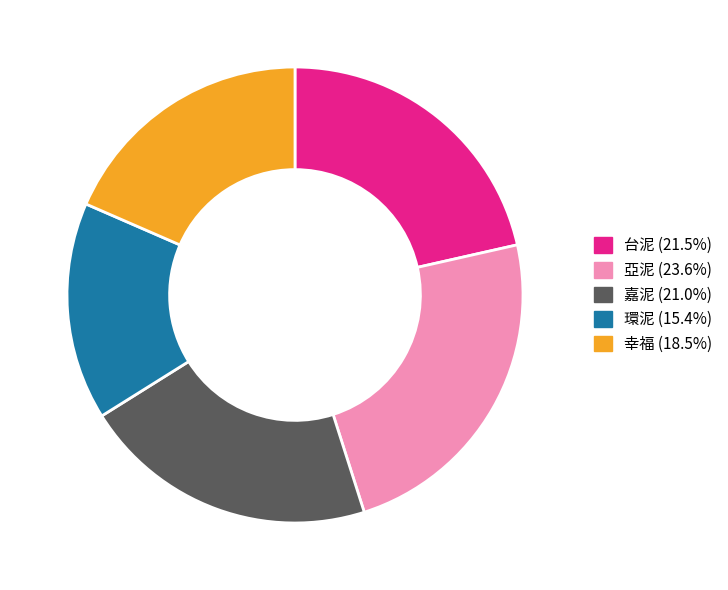

Combined, do 亞泥 and 幸福 account for over 50%?

No